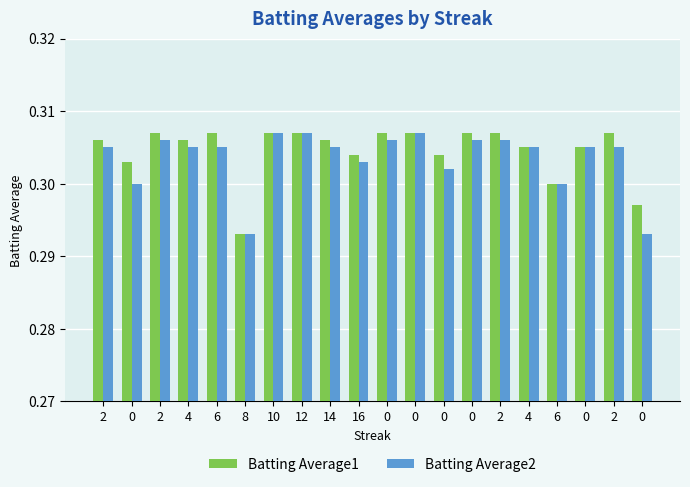

How many categories are shown in the chart?

20